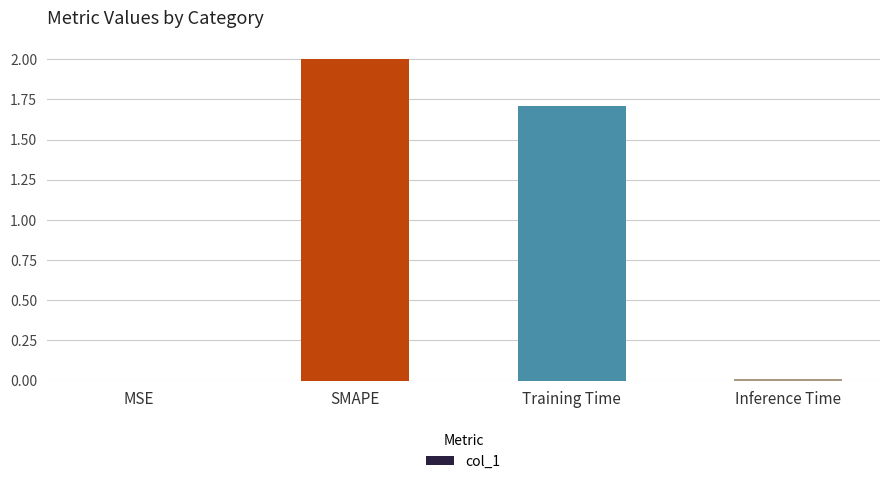

The chart shows a value of 0.0 at Inference Time. True or false?

True